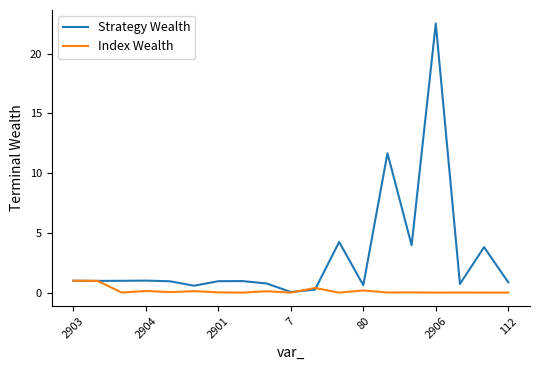

List the series in order of their peak value, lowest first.

Index Wealth, Strategy Wealth